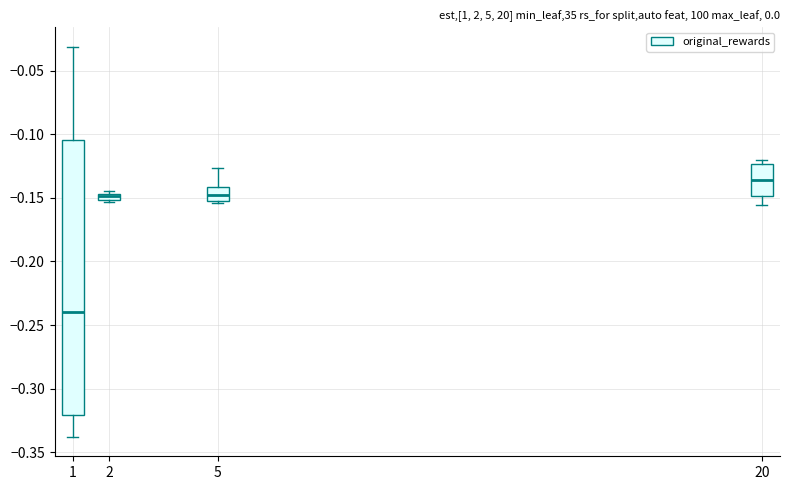

Where is the lower edge of the box at x = 2 on the y-axis? The values are not printed on the chart, so give them approximately, as read against the axis.

-0.150